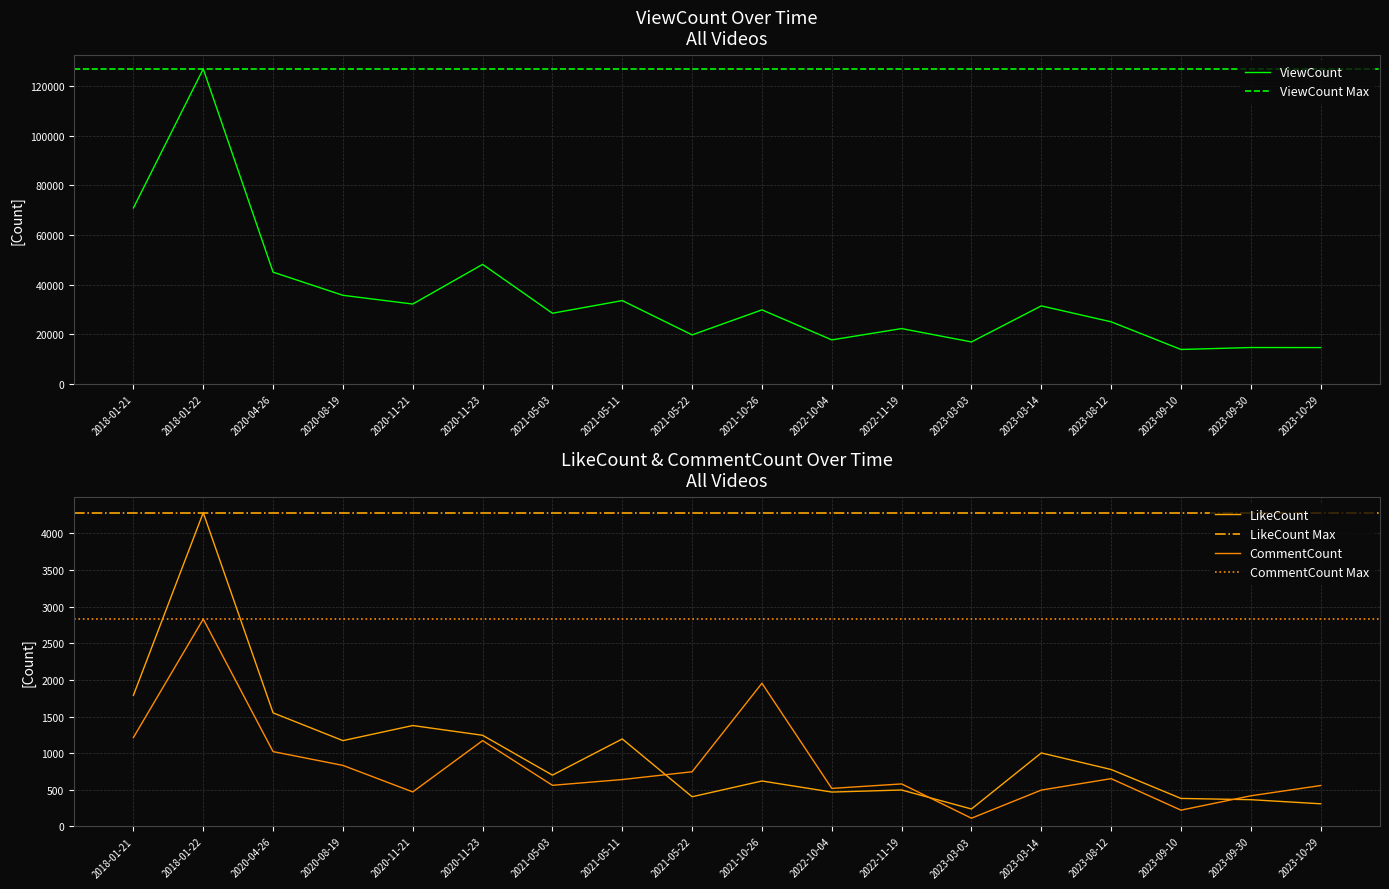

Reading right to left, list all the values displayed in this chart.

ViewCount: 14673	14695	13918	25061	31478	16952	22333	17777	29879	19788	33614	28513	48208	32222	35742	45069	126968	70949
LikeCount: 310	366	383	778	1004	239	498	470	621	406	1195	701	1245	1378	1172	1551	4283	1790
CommentCount: 559	419	223	653	497	113	581	520	1955	747	641	562	1172	472	834	1022	2831	1214